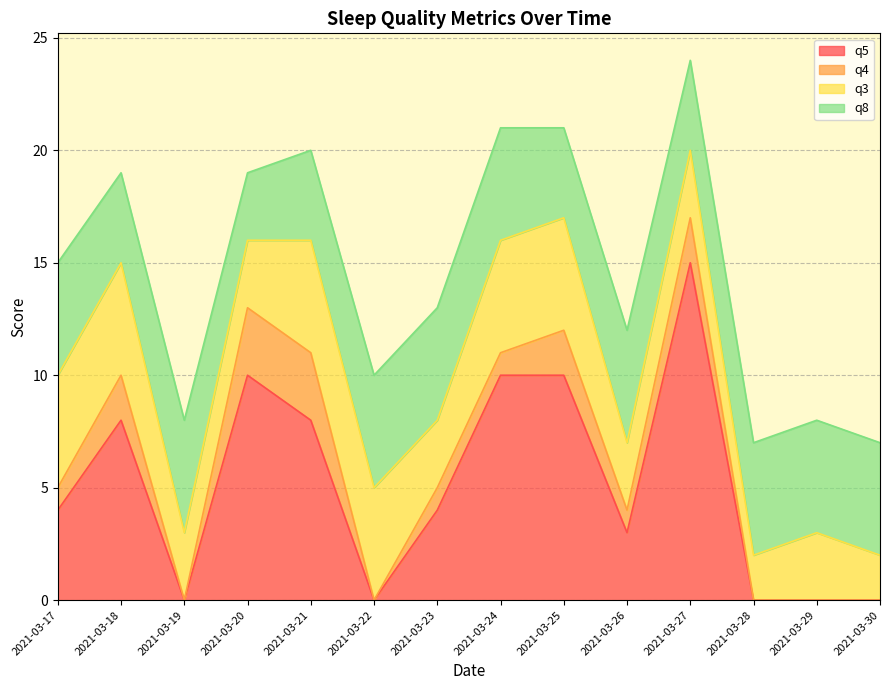

Which series changed the most between 2021-03-23 and 2021-03-25?

q5